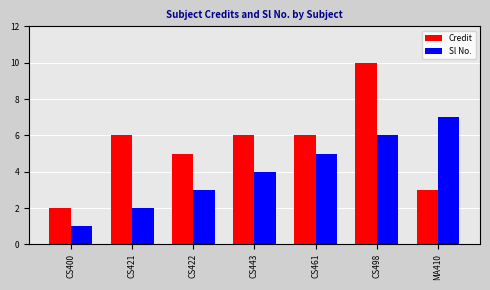

Reading right to left, what are all the values shown in this chart?

Credit: 3	10	6	6	5	6	2
Sl No.: 7	6	5	4	3	2	1